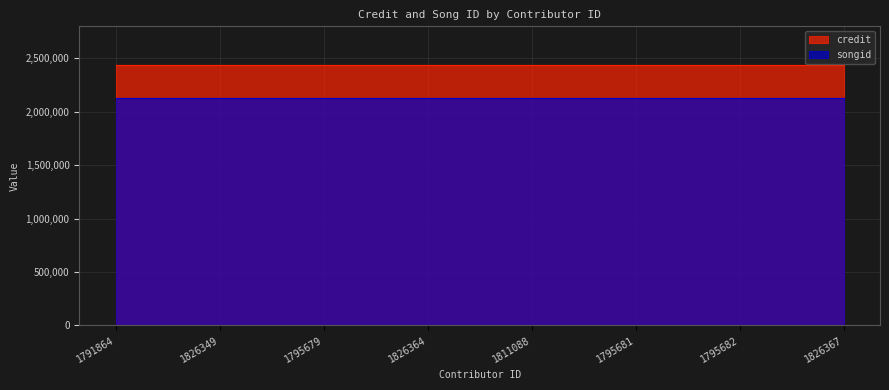

Reading left to right, what are all the values shown in this chart?

credit: 2435204	2435204	2435204	2435204	2435204	2435204	2435204	2435204
songid: 2129531	2129531	2129531	2129531	2129531	2129531	2129531	2129531